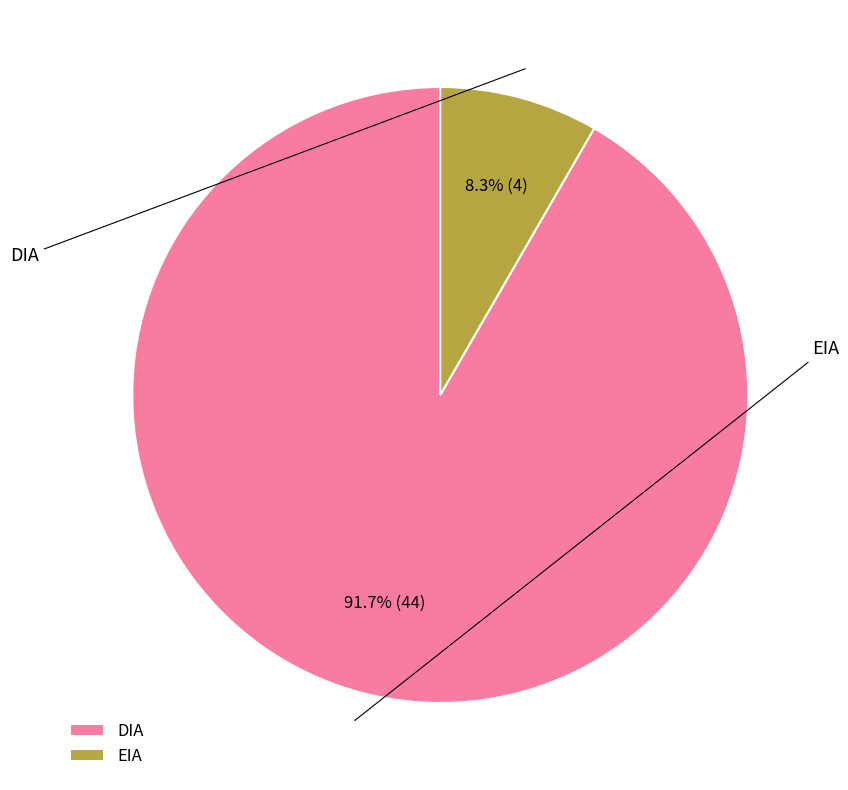

Which has a higher value, EIA or DIA?

DIA